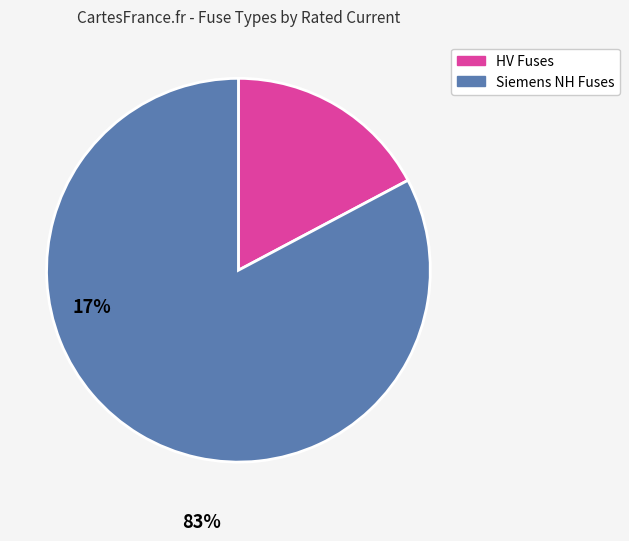

Does any single category account for the majority?

Yes